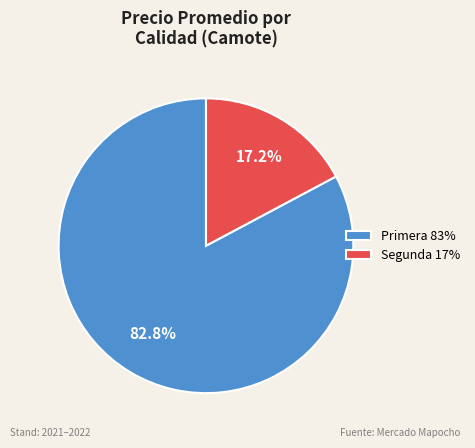

Is the sum of Segunda 17% and Primera 83% greater than half?

Yes